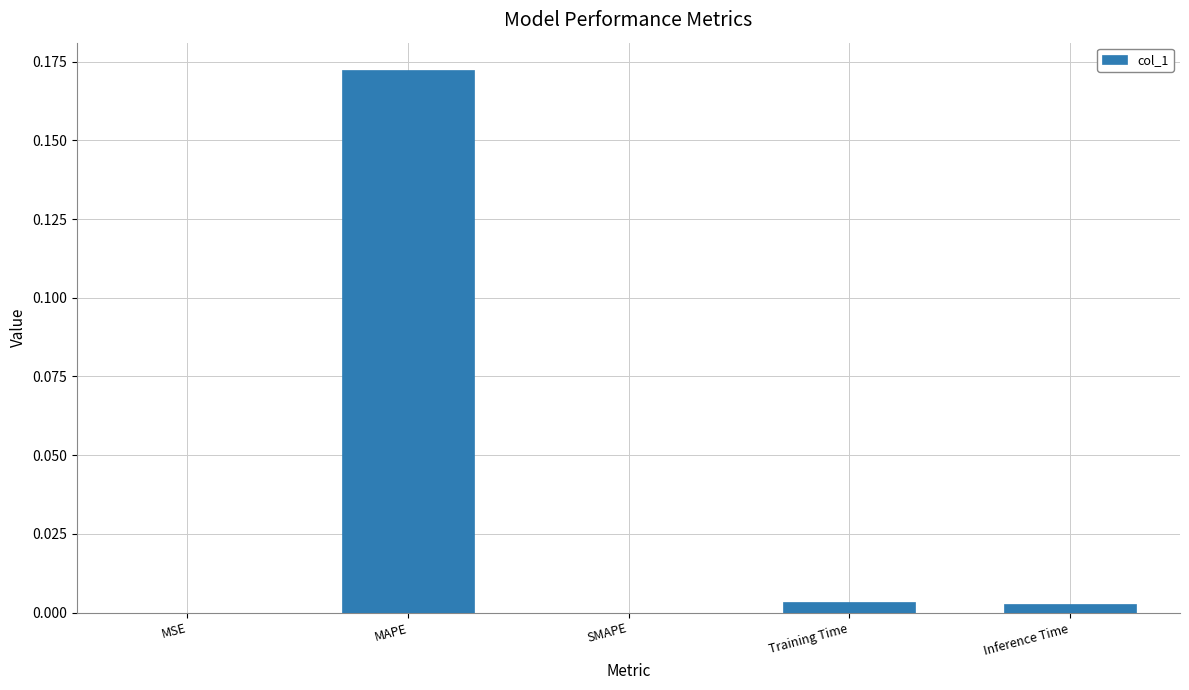

Which category has the highest value across all series?

MAPE